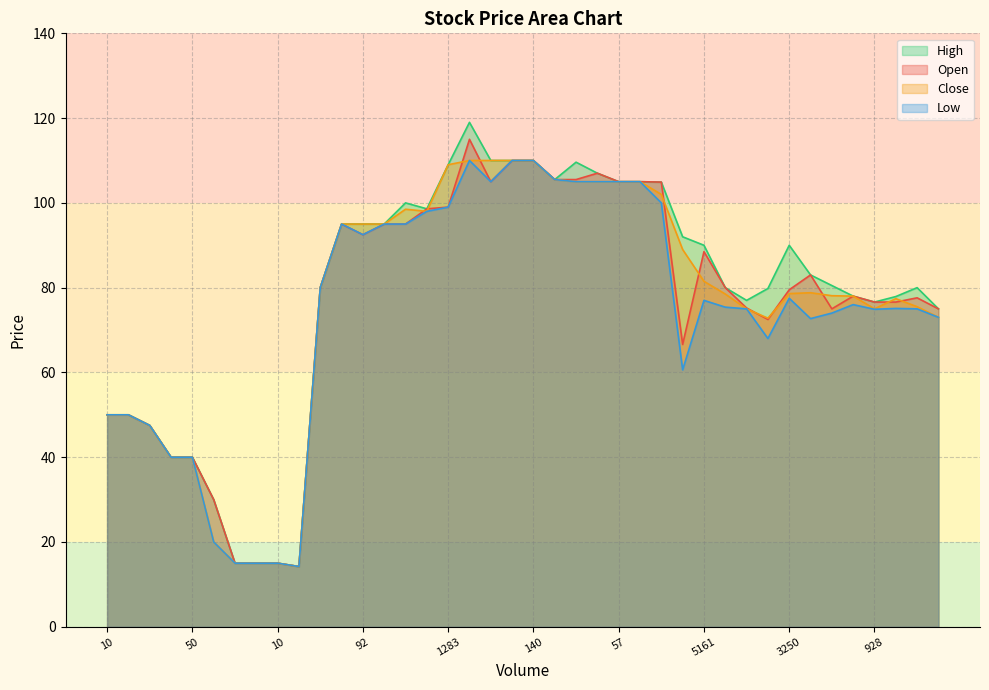

Which series has the largest total across all categories?

High